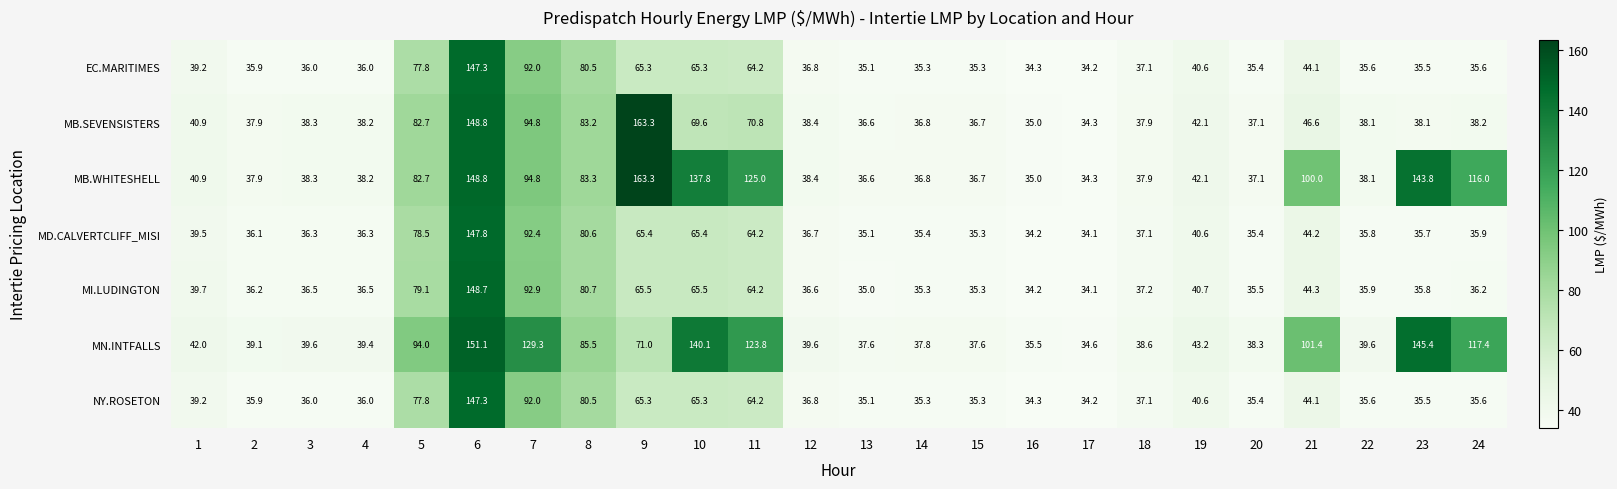

What is the maximum value shown in the chart?

163.3